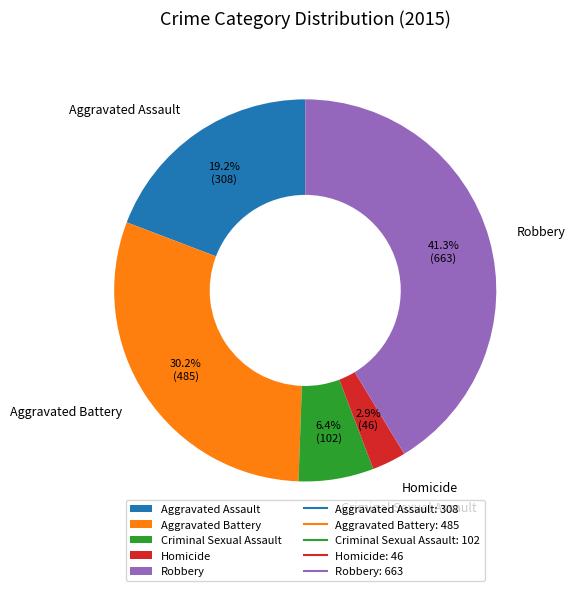

Does any single category account for the majority?

No